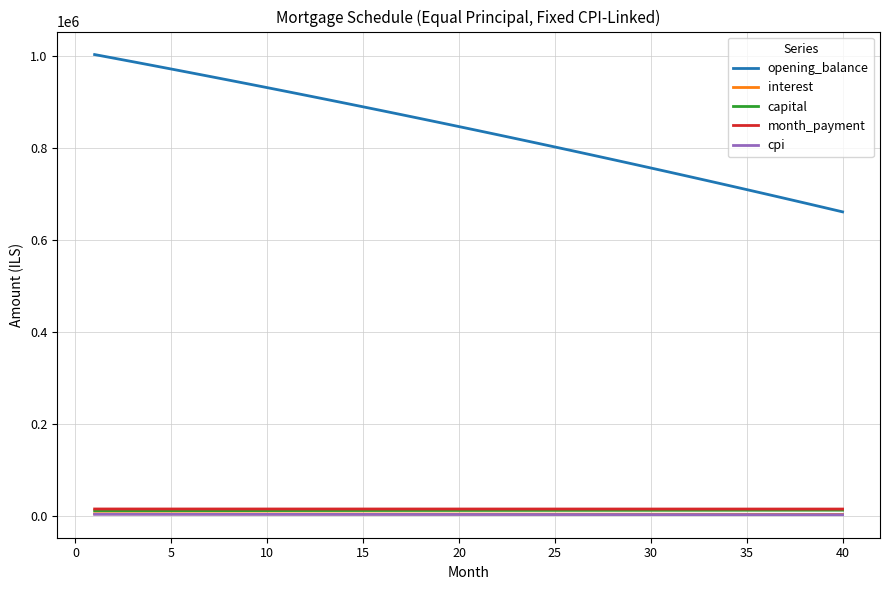

True or false: interest and opening_balance intersect in this chart.

False